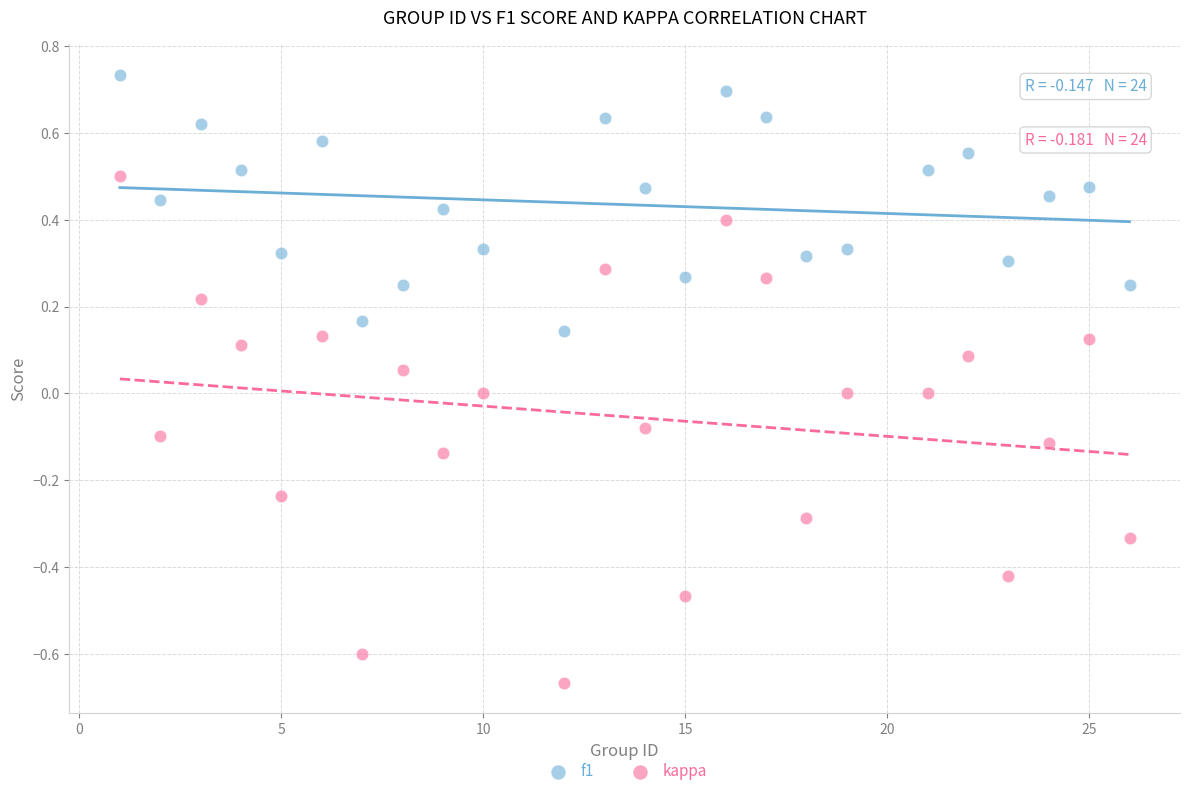

Which series reaches the minimum Y coordinate?

kappa